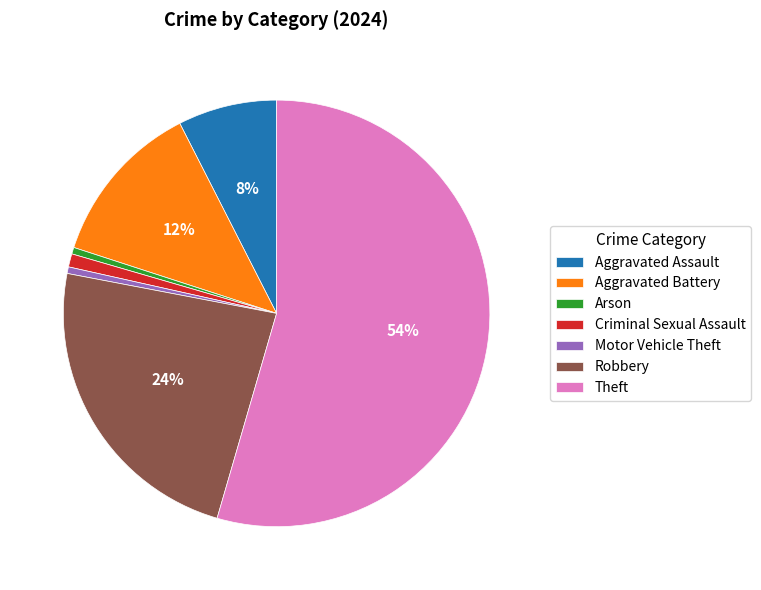

To the nearest percent, what is the average slice percentage?

14%